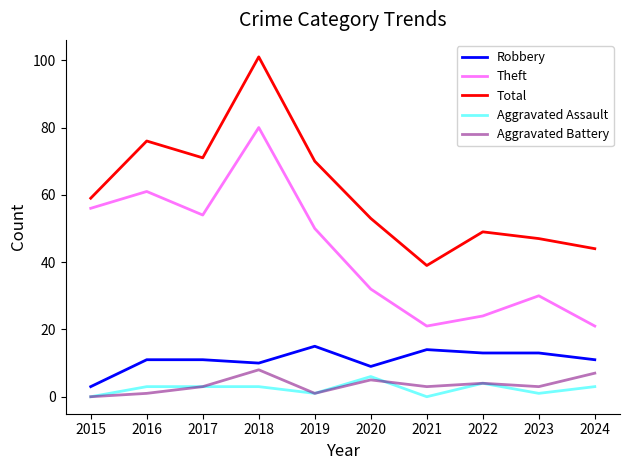

Reading right to left, extract all data points from this chart.

Robbery: 11	13	13	14	9	15	10	11	11	3
Theft: 21	30	24	21	32	50	80	54	61	56
Total: 44	47	49	39	53	70	101	71	76	59
Aggravated Assault: 3	1	4	0	6	1	3	3	3	0
Aggravated Battery: 7	3	4	3	5	1	8	3	1	0